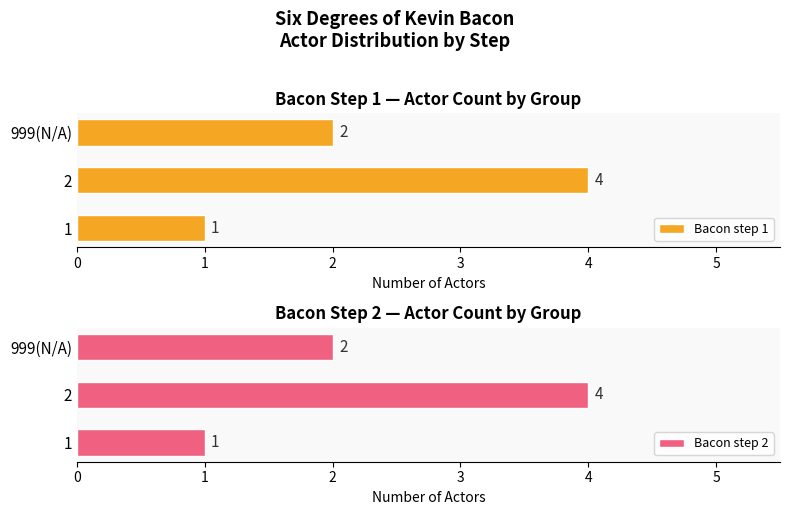

What is the maximum value for Bacon step 1?

4